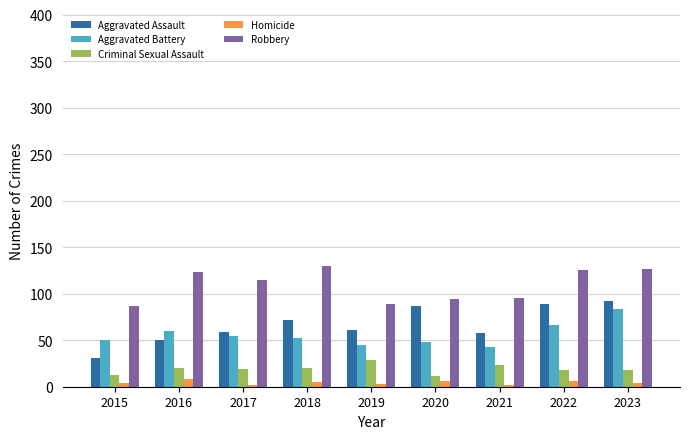

What is the sum of all Homicide values?

40